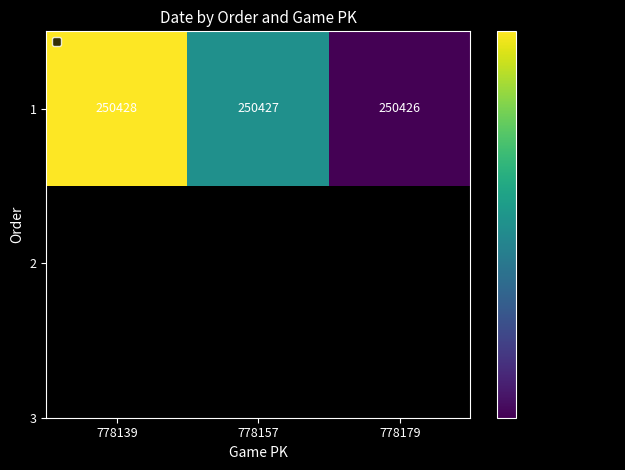

Which has a higher value, 778157 or 778179?

778157